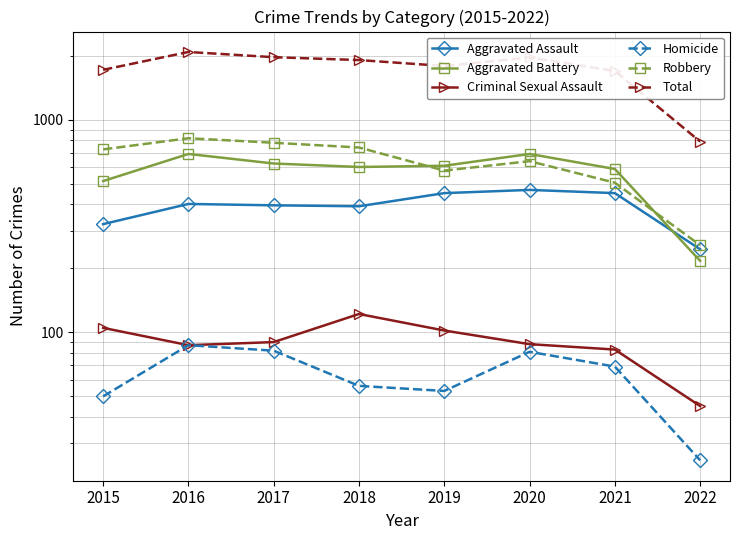

In Aggravated Battery, how many points are lower than both neighbors (excluding endpoints)?

1